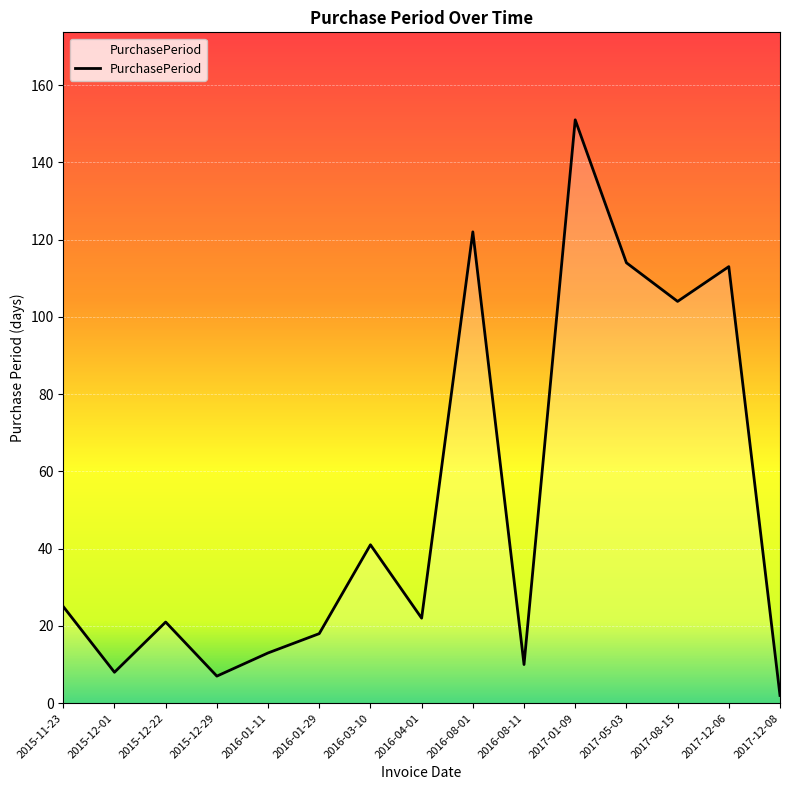

Reading left to right, list all the values displayed in this chart.

2015-11-23=25	2015-12-01=8	2015-12-22=21	2015-12-29=7	2016-01-11=13	2016-01-29=18	2016-03-10=41	2016-04-01=22	2016-08-01=122	2016-08-11=10	2017-01-09=151	2017-05-03=114	2017-08-15=104	2017-12-06=113	2017-12-08=2